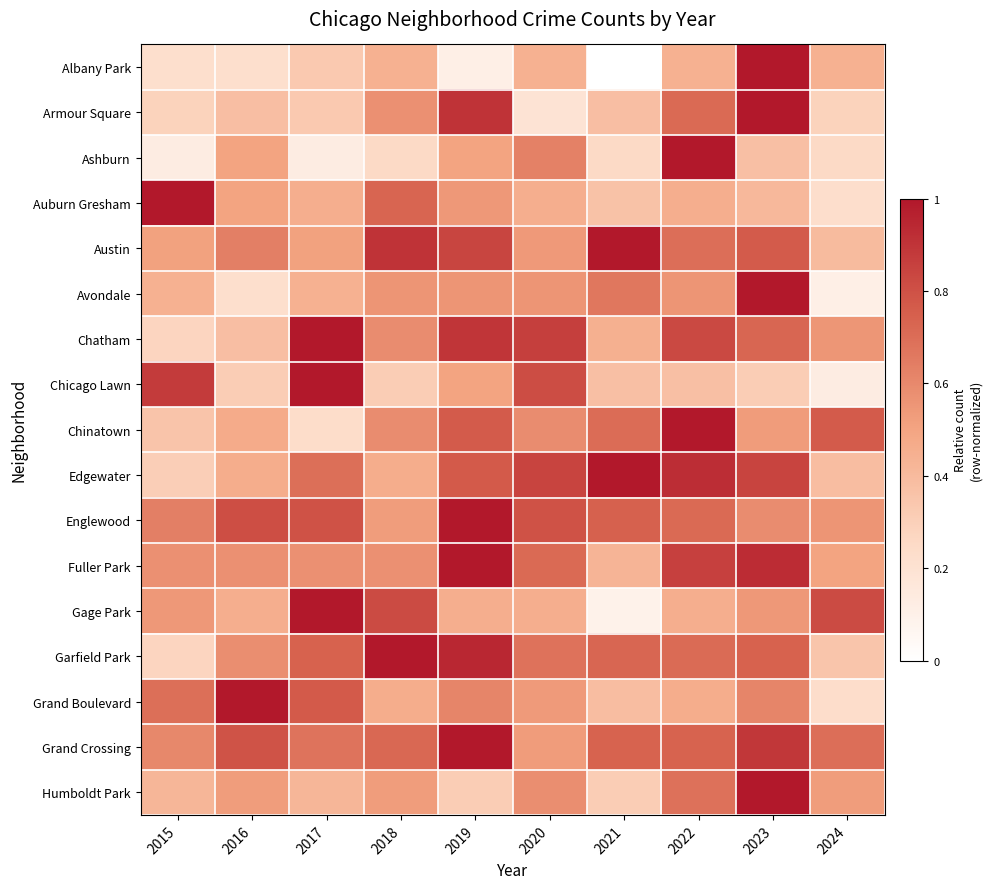

Between 2019 and 2017, which is larger?

2017